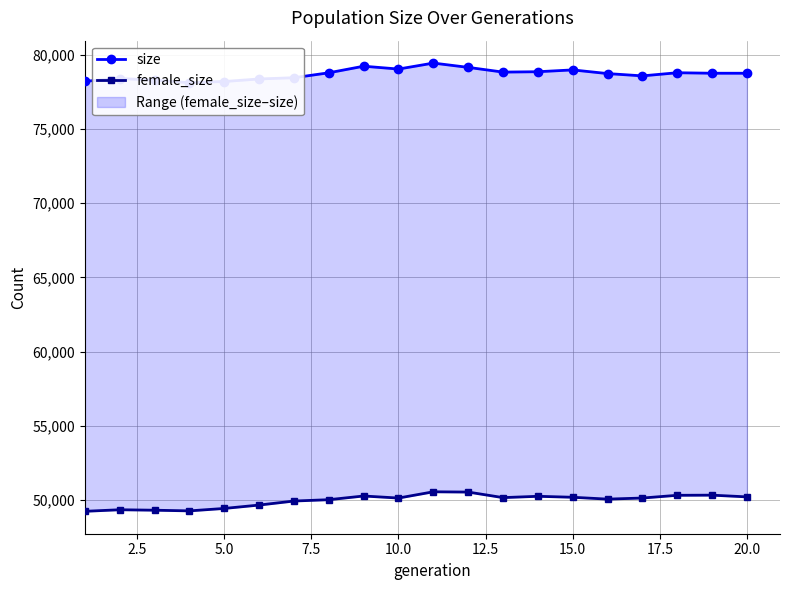

How many lines are shown in the chart?

2